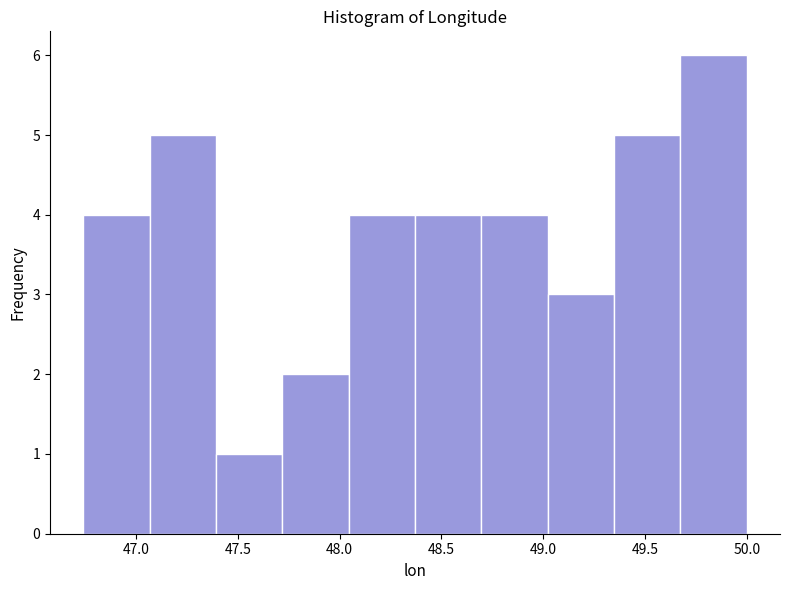

Reading left to right, list every bar in this chart as the range it spans on the x-axis followed by its height. Neither the bar edges nor the heights are printed on the chart, so give them approximately, as read against the axes.

46.75 to 47.05: 4
47.05 to 47.40: 5
47.40 to 47.70: 1
47.70 to 48.05: 2
48.05 to 48.35: 4
48.35 to 48.70: 4
48.70 to 49.00: 4
49.00 to 49.35: 3
49.35 to 49.65: 5
49.65 to 50.00: 6